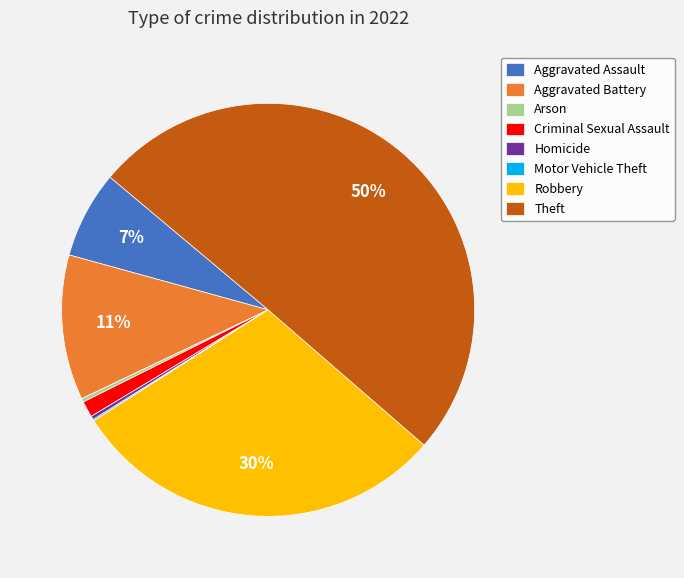

Which slice is the largest?

Theft